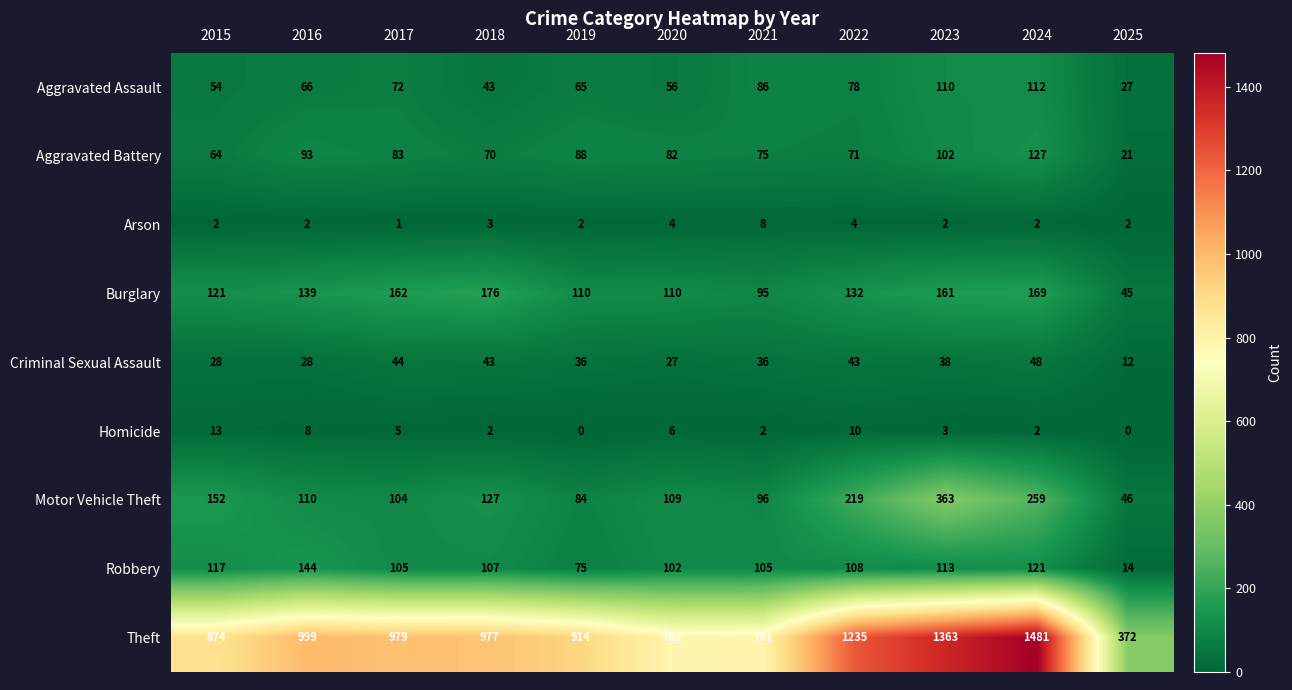

Is the value of Motor Vehicle Theft at 2015 greater than the value of Aggravated Battery at 2016?

Yes